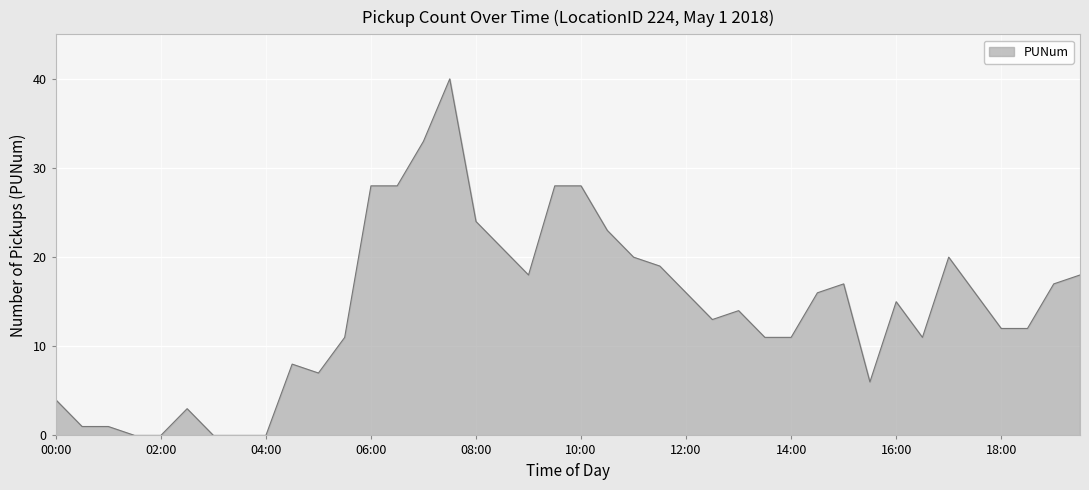

What is the greatest value displayed?

40